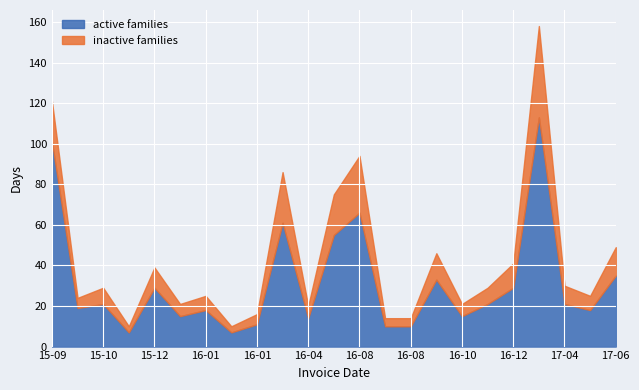

What is the greatest value displayed?

113